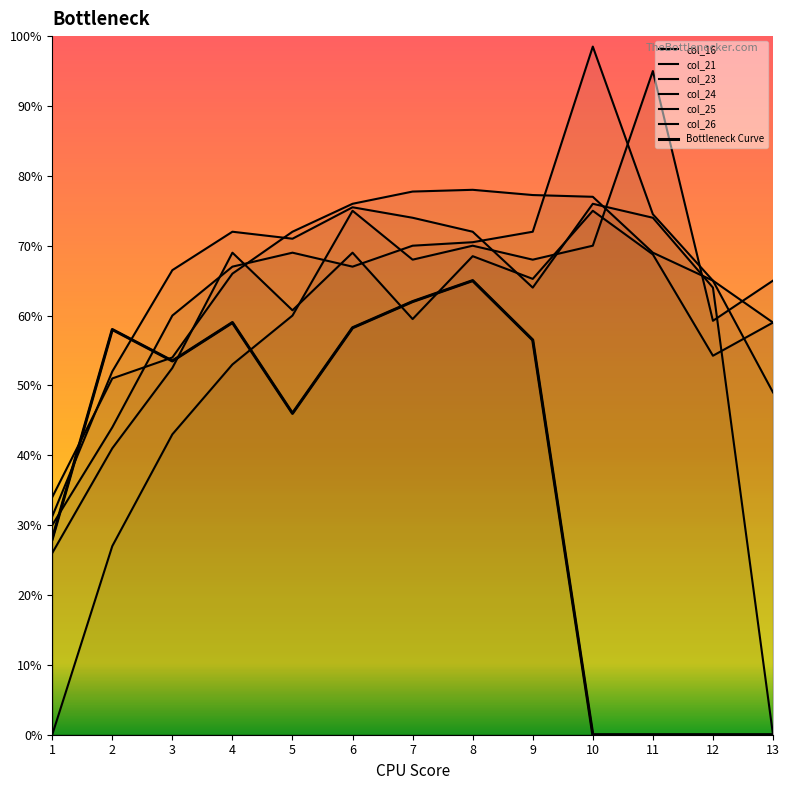

Is it true that col_16 equals 76.6 at 9?

False